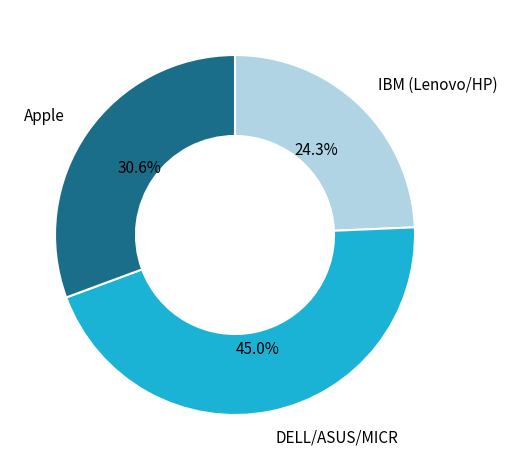

Count the number of slices in the pie.

3